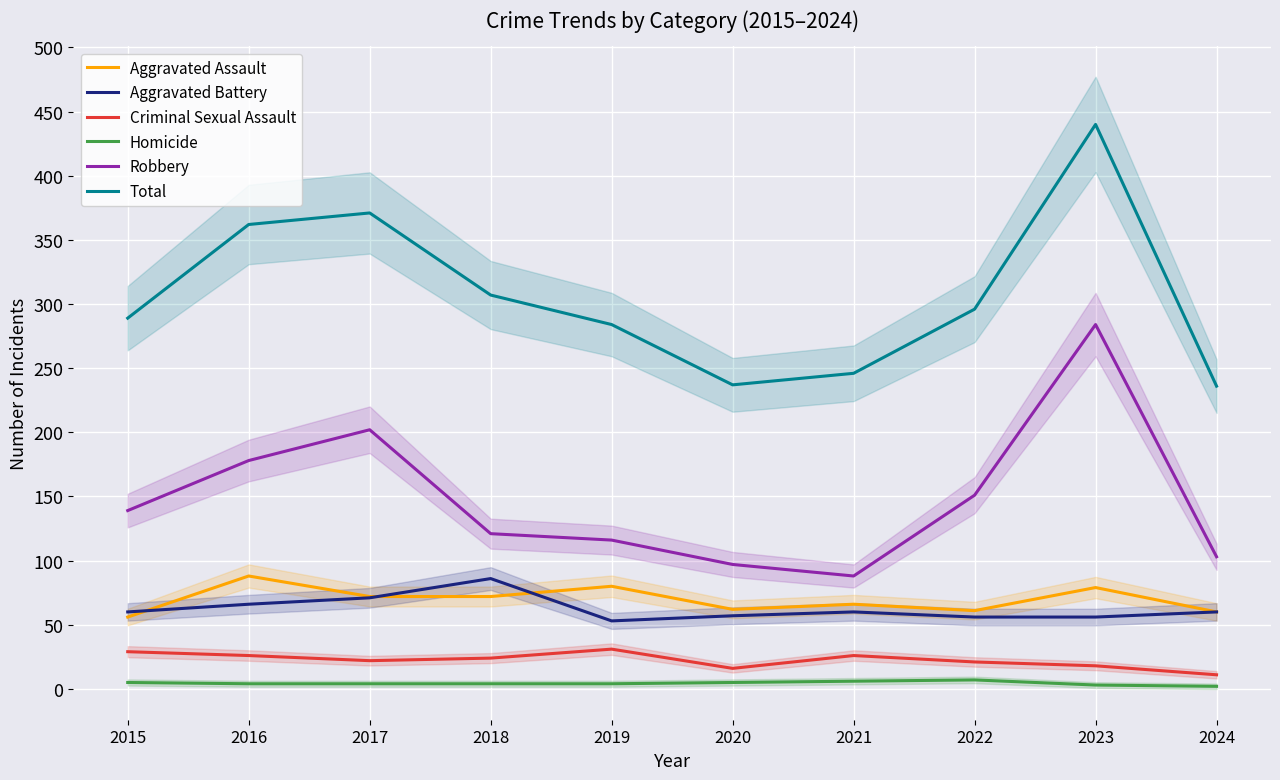

Rank the series by their maximum value, from highest to lowest.

Total, Robbery, Aggravated Assault, Aggravated Battery, Criminal Sexual Assault, Homicide